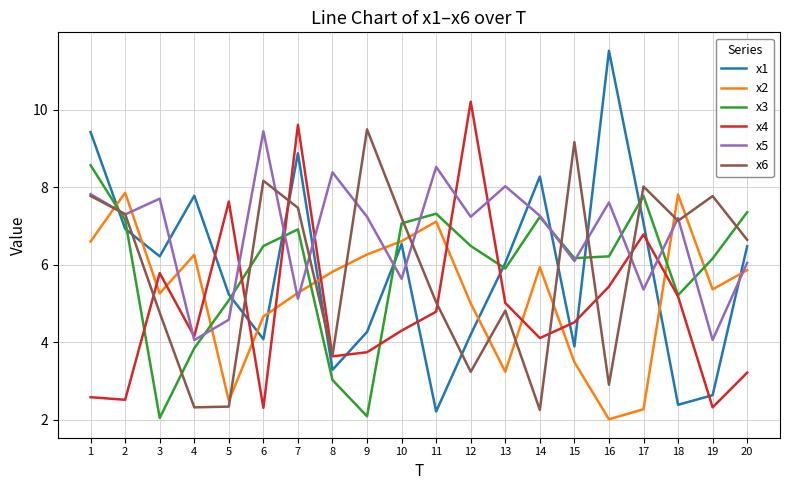

At 3, list the series in order from largest to smallest.

x5, x1, x4, x2, x6, x3